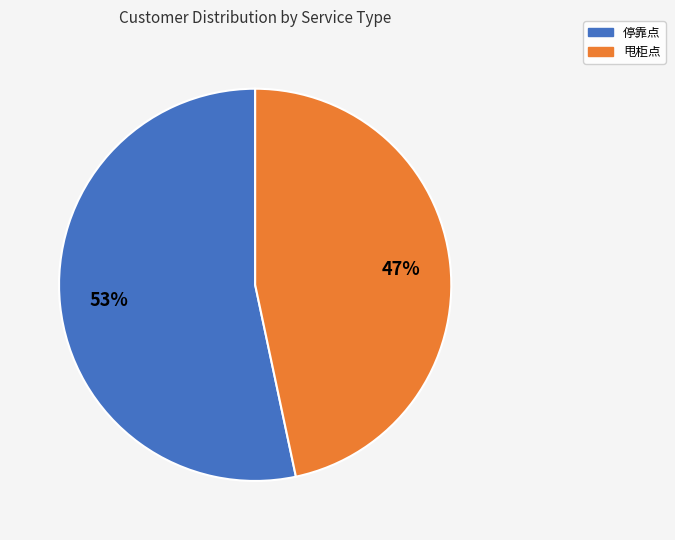

Approximately how many times larger is the value at 甩柜点 compared to 停靠点?

0.9